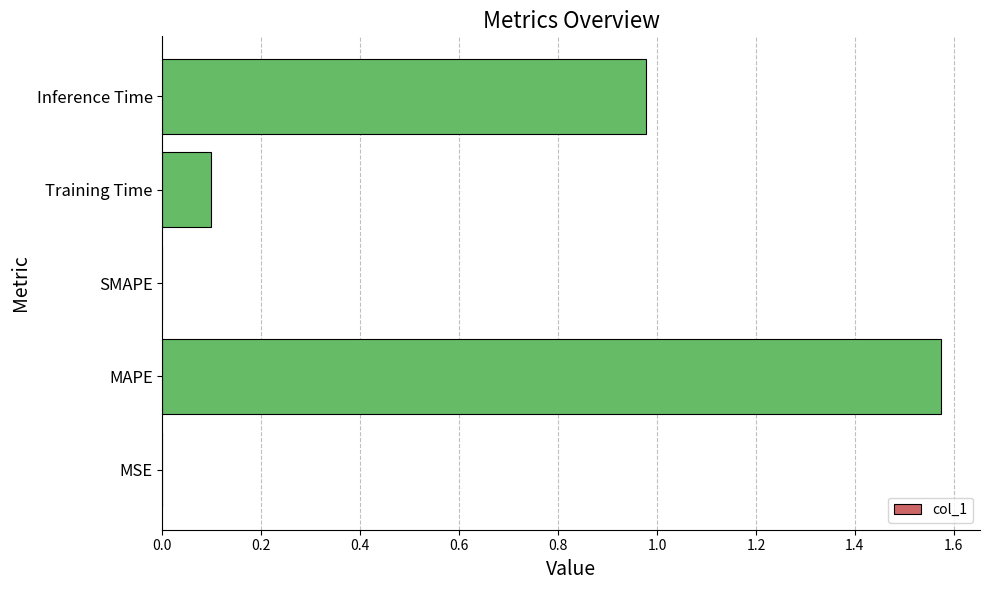

Which has a higher value, MSE or Inference Time?

Inference Time